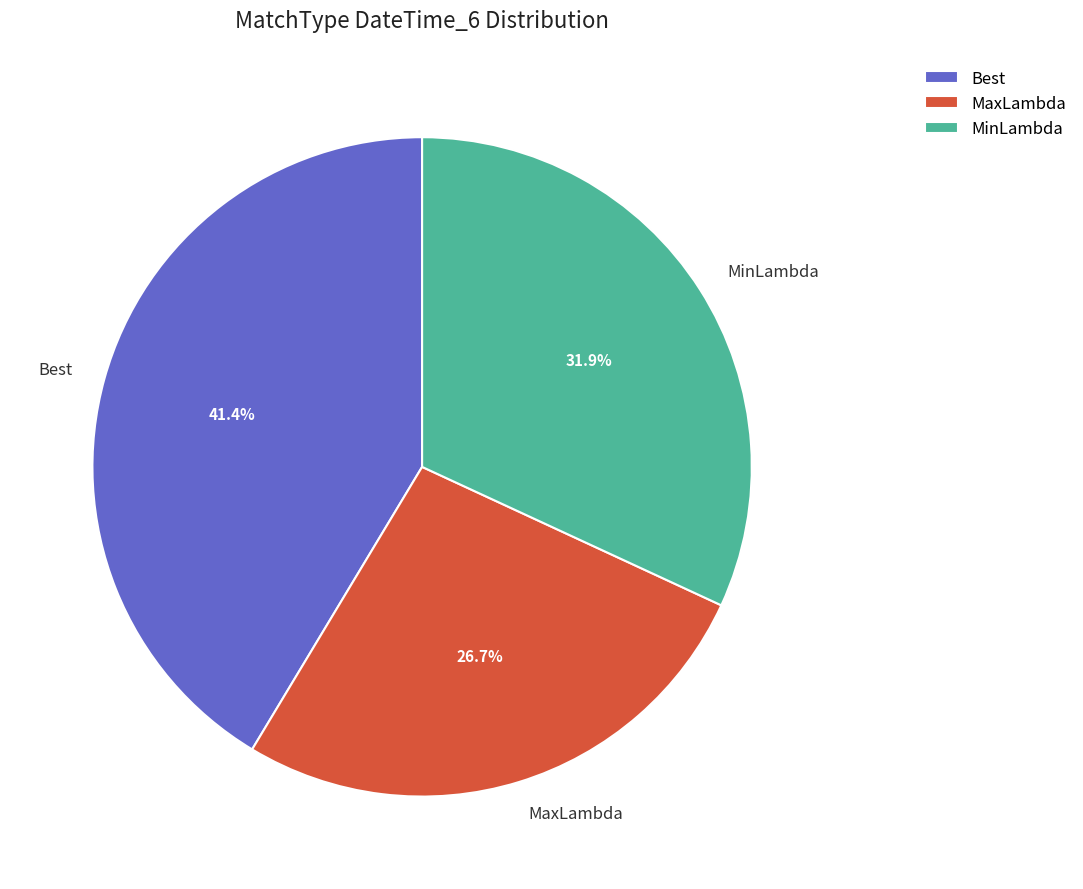

Is the sum of MinLambda and MaxLambda greater than half?

Yes